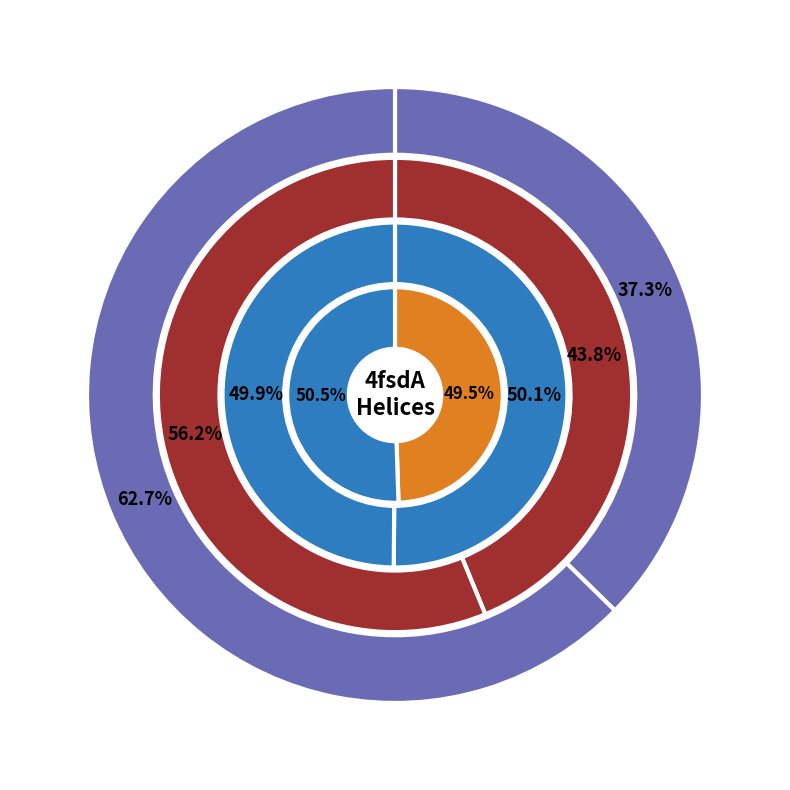

True or false: 121 accounts for 60% of the total.

False